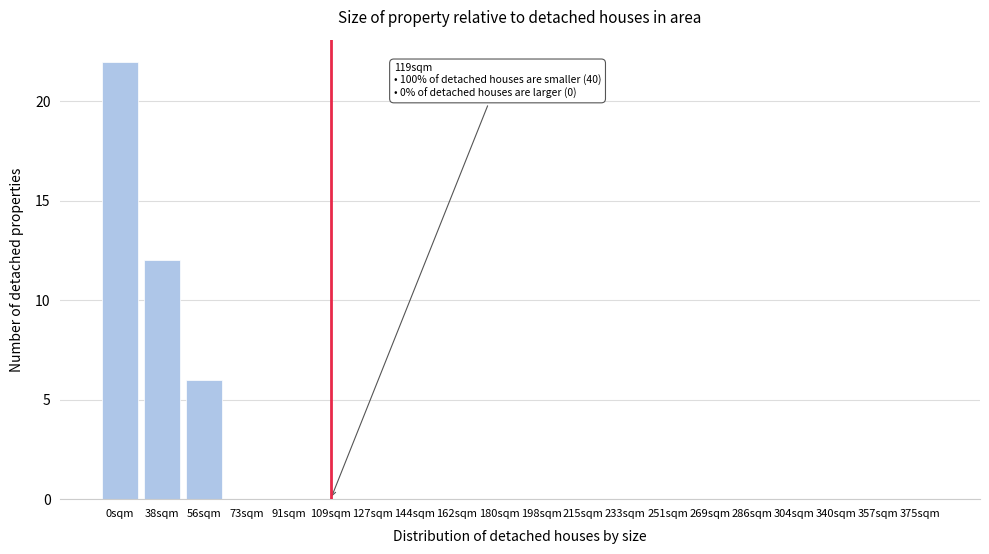

Reading right to left, extract all data points from this chart.

375sqm=0	357sqm=0	340sqm=0	304sqm=0	286sqm=0	269sqm=0	251sqm=0	233sqm=0	215sqm=0	198sqm=0	180sqm=0	162sqm=0	144sqm=0	127sqm=0	109sqm=0	91sqm=0	73sqm=0	56sqm=6	38sqm=12	0sqm=22